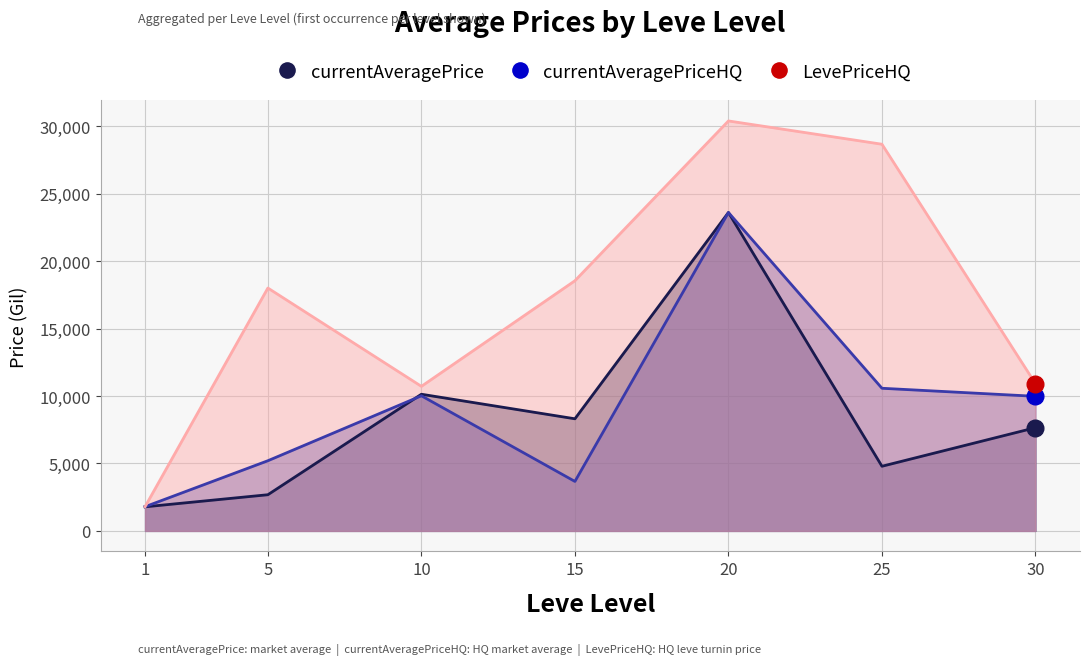

What is the maximum value shown in the chart?

30384.0